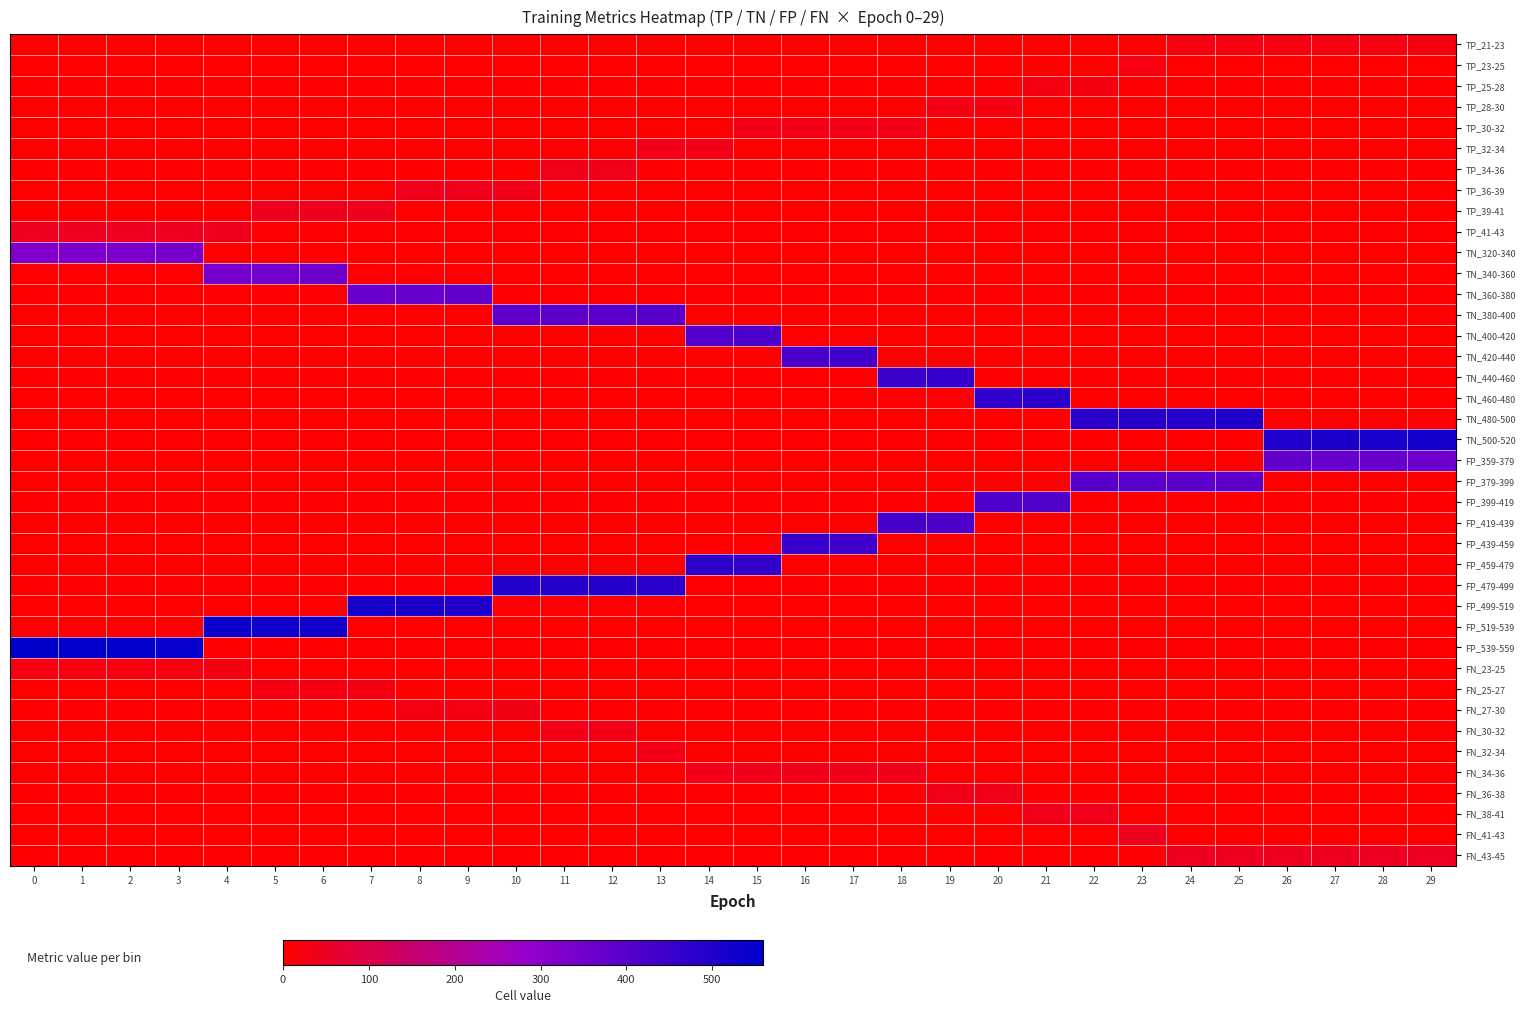

What is the total value across all series at 13?

945